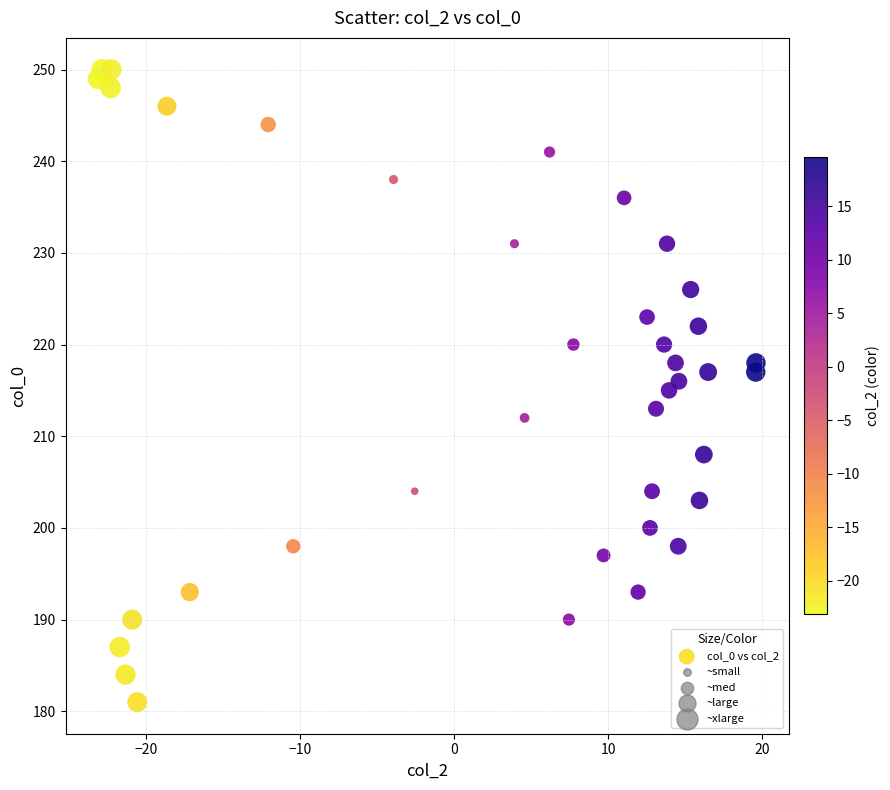

What is the range of Y values (max minus min)?

69